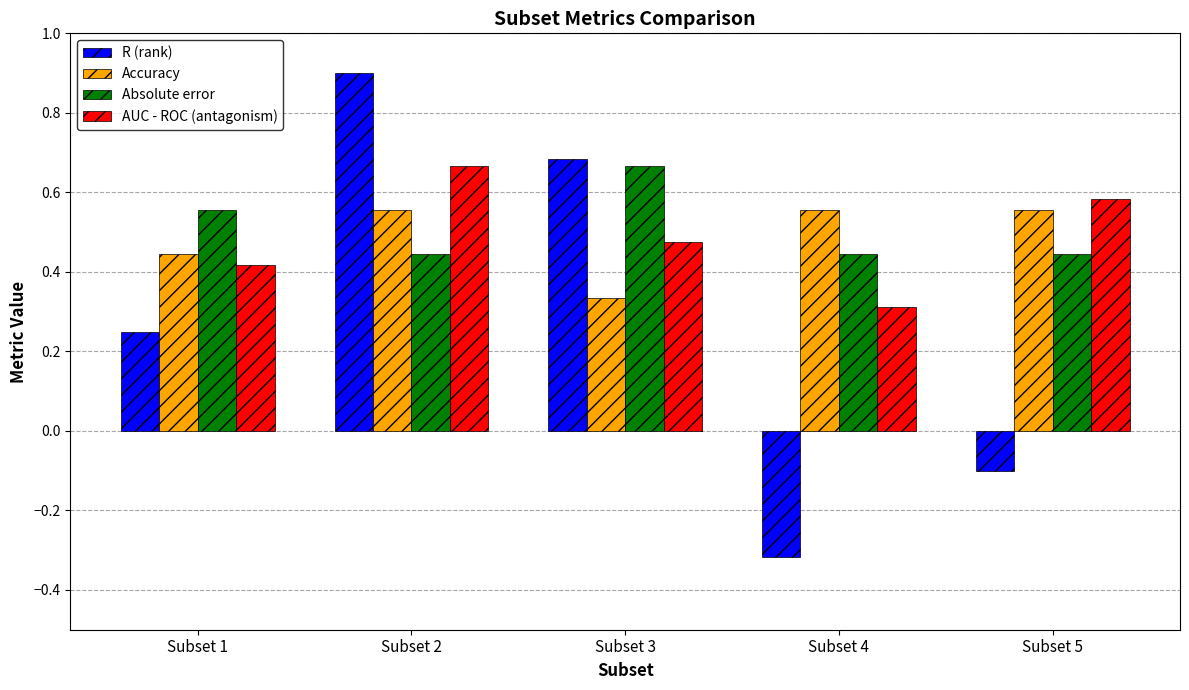

Which series changed the most between Subset 1 and Subset 2?

R (rank)